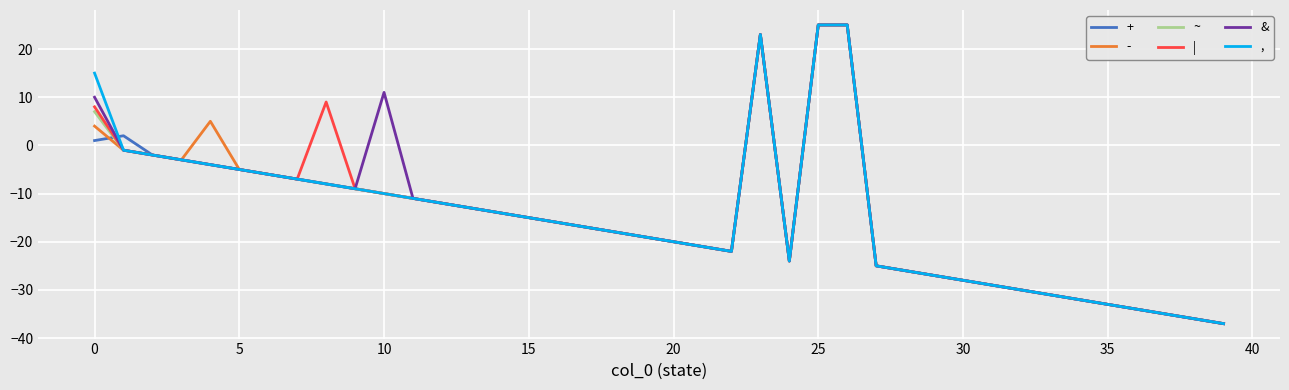

What is the highest value of the | series?

25